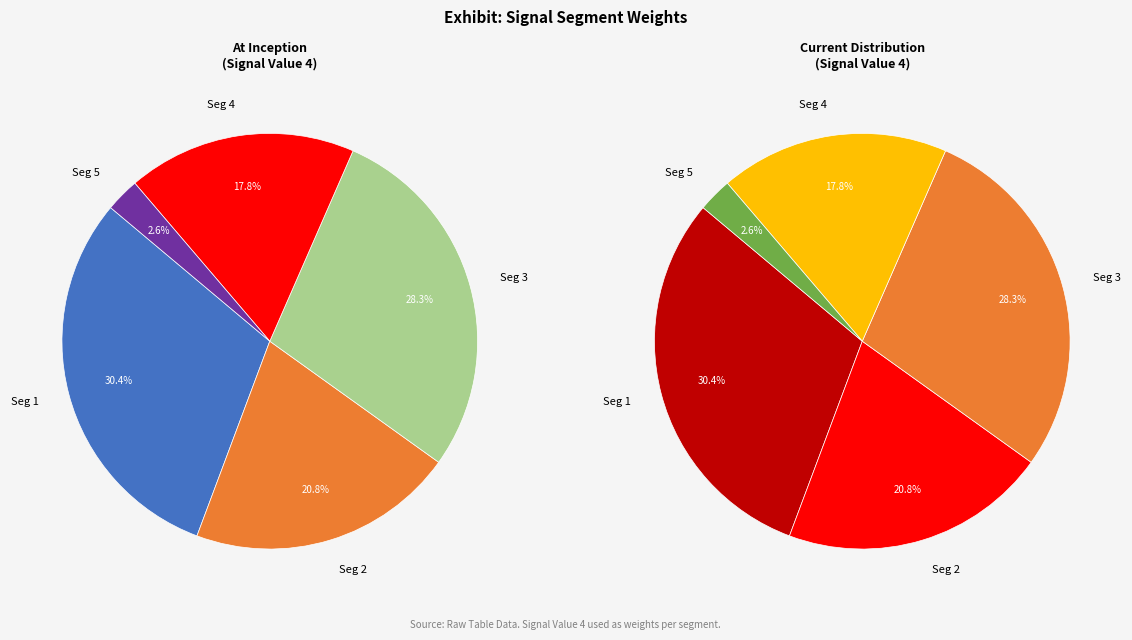

To the nearest percent, what is the difference between the signal segment 1 and signal segment 4 slice percentages?

13%